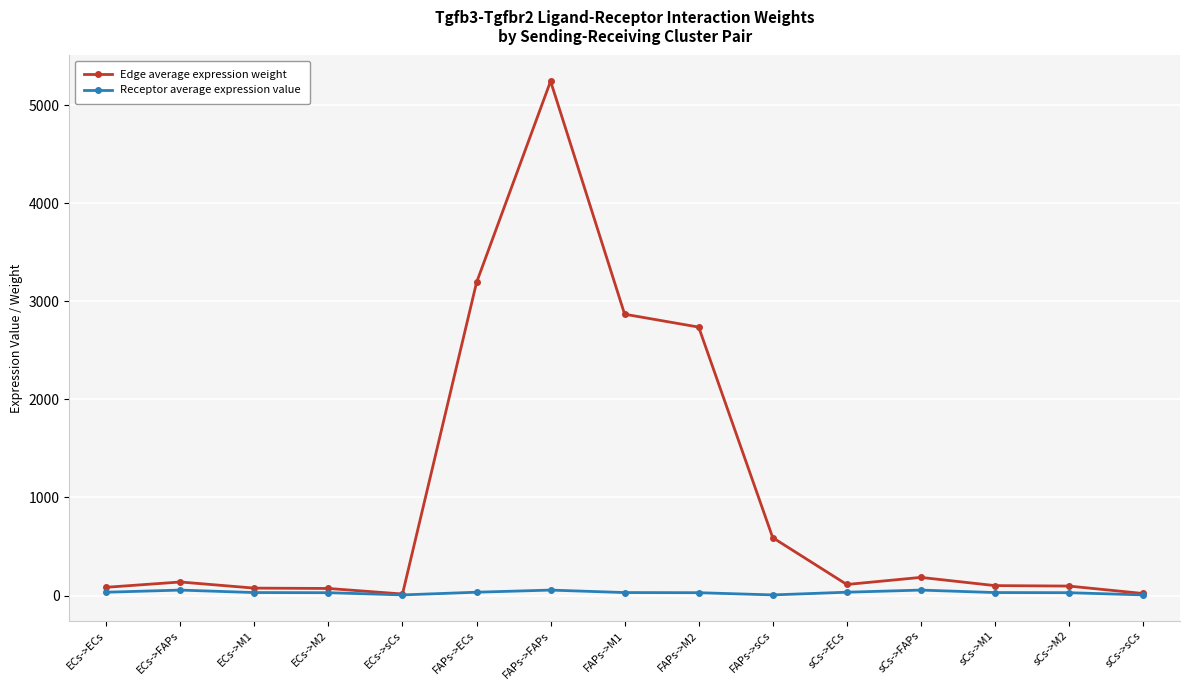

What are all the series names shown in the legend?

Edge average expression weight, Receptor average expression value